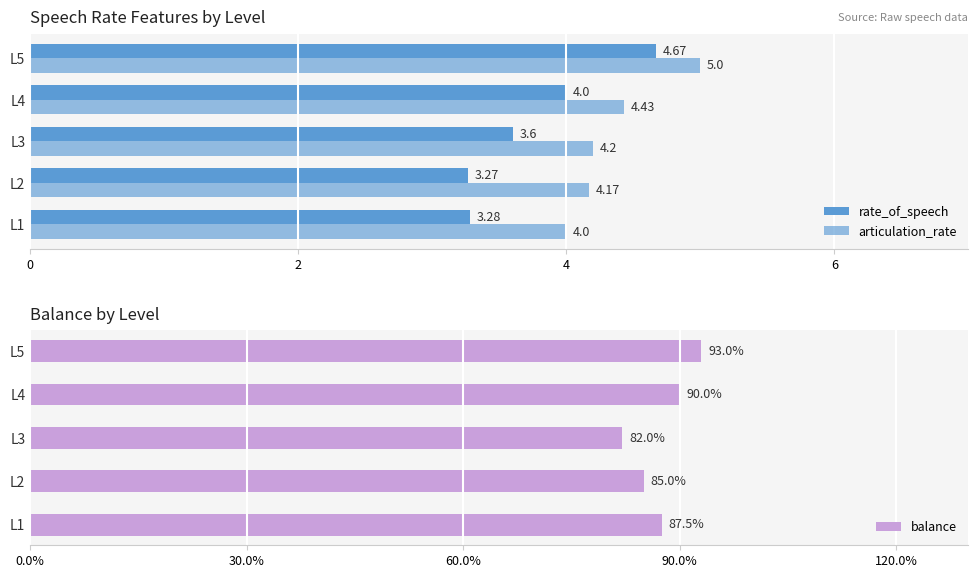

Between L3 and L4, which series saw the biggest shift?

rate_of_speech